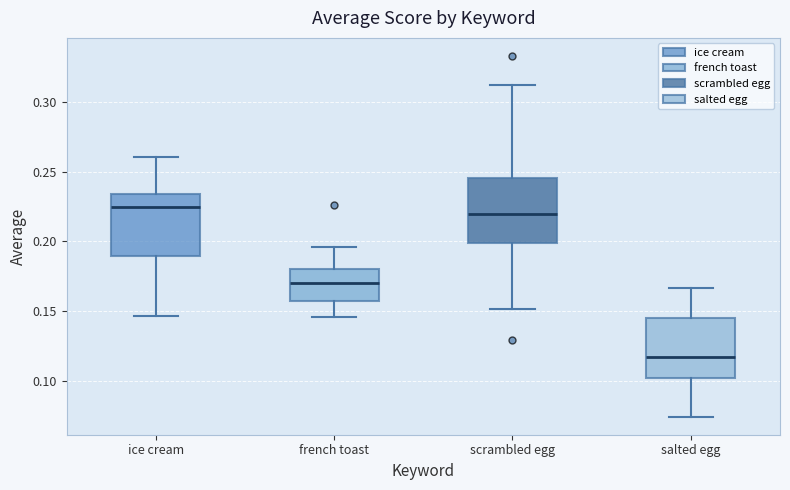

Where is the lower edge of the box for salted egg on the y-axis? The values are not printed on the chart, so give them approximately, as read against the axis.

0.105